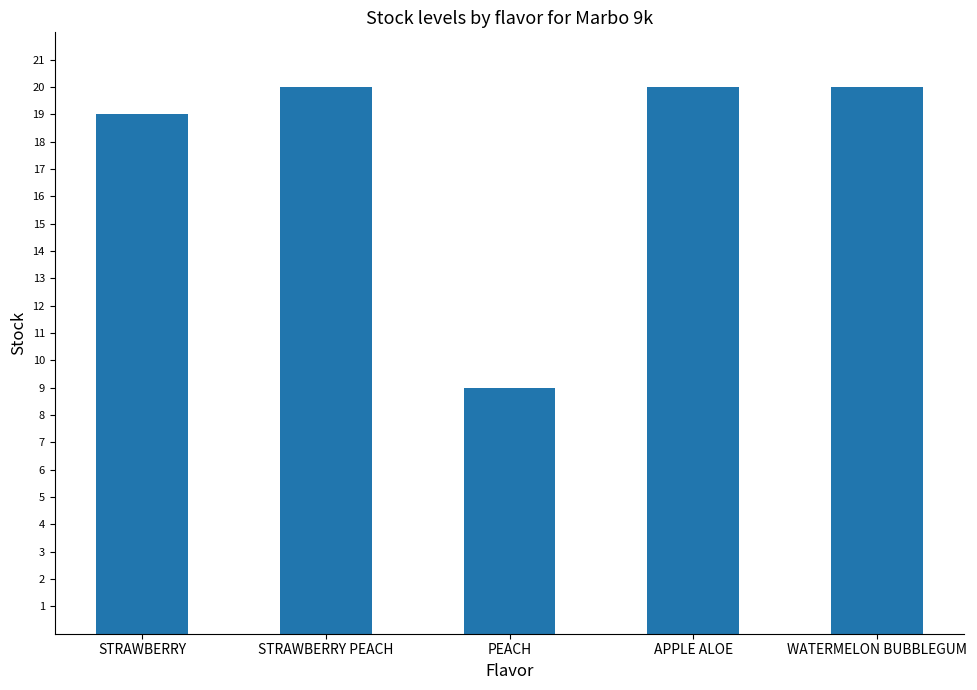

Which category has the lowest value across all series?

PEACH